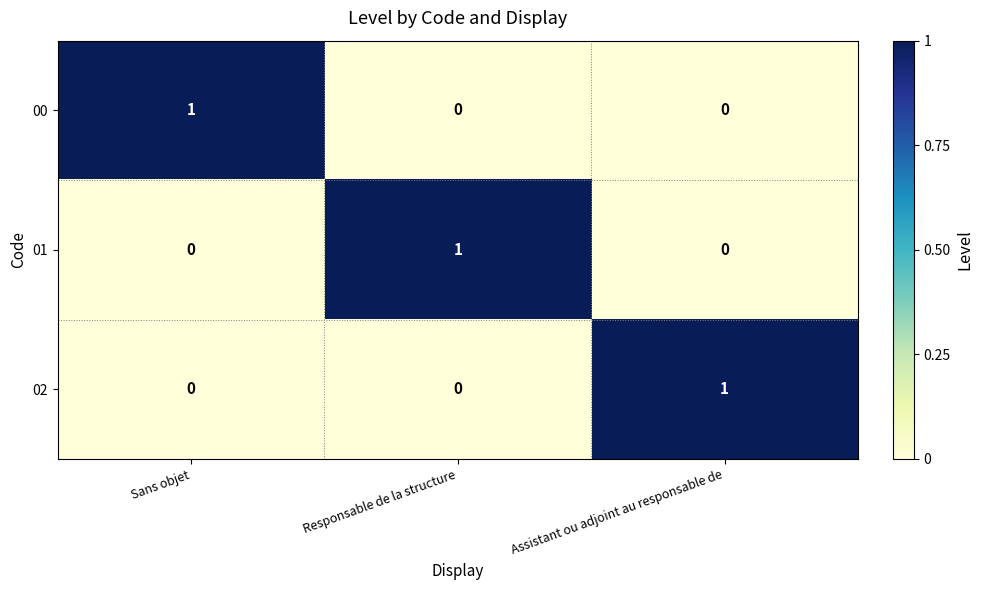

Is the value of 01 at Sans objet greater than the value of 02 at Assistant ou adjoint au responsable de?

No